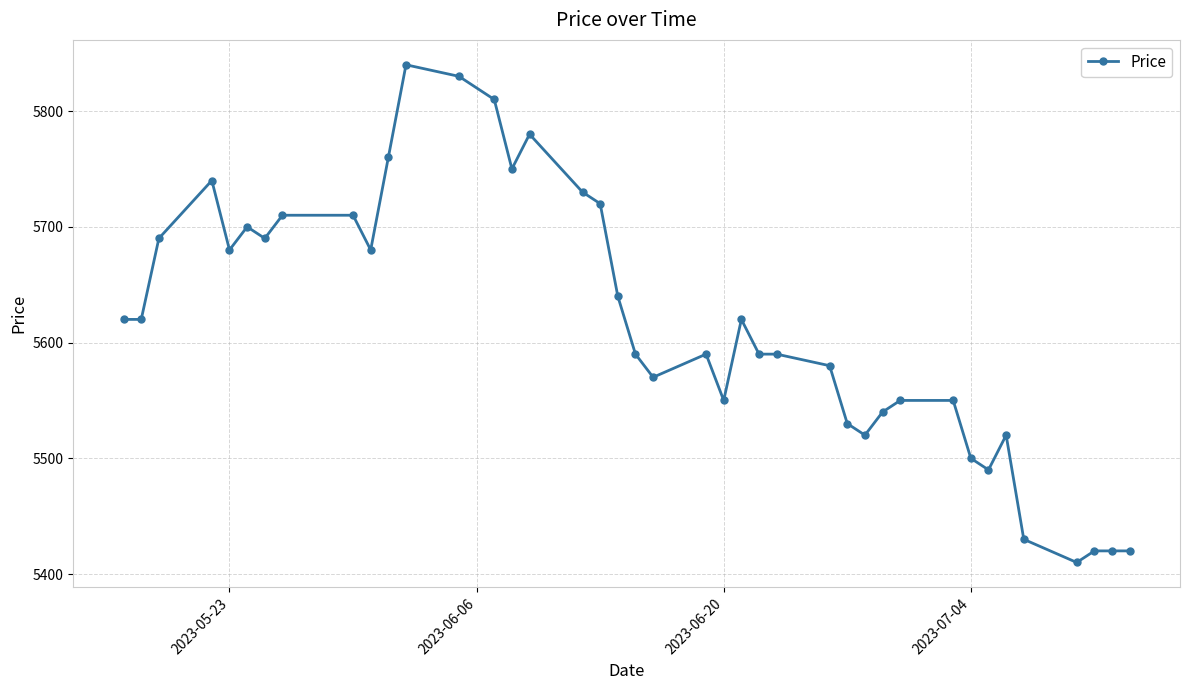

What is the greatest value displayed?

5840